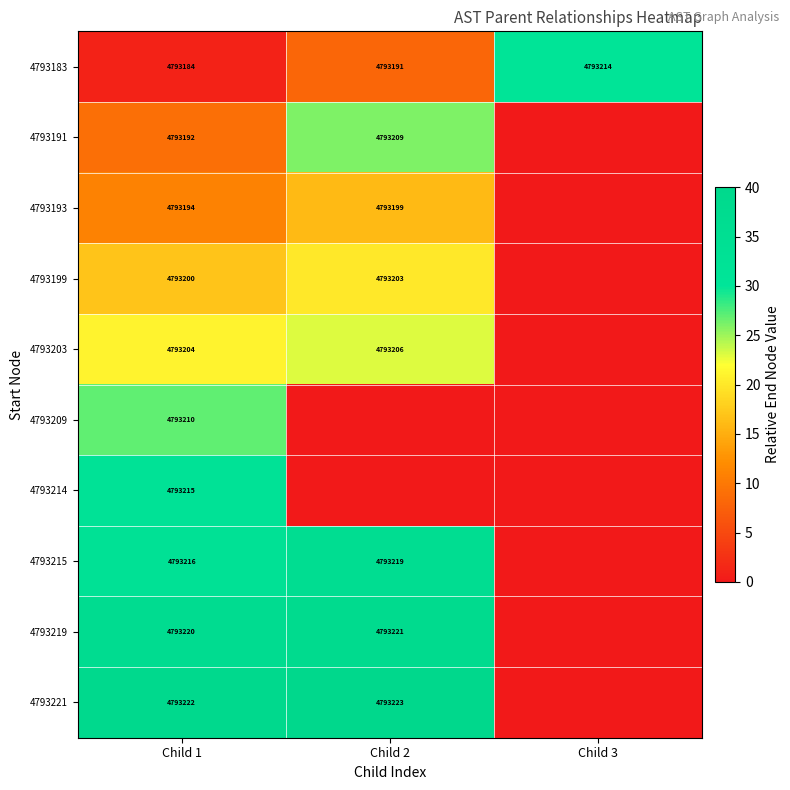

What is the sum of the 4793221 values at Child 1 and Child 2?

9586445